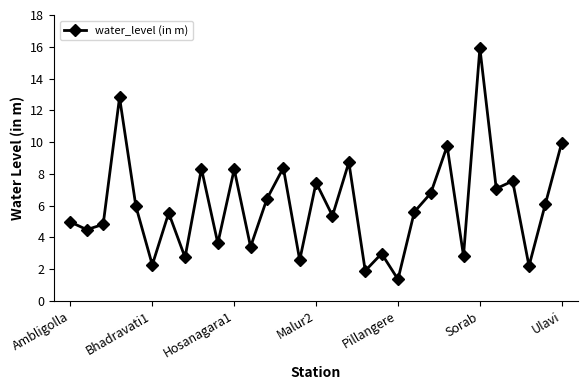

What is the value of the 8th point from the left?

2.7